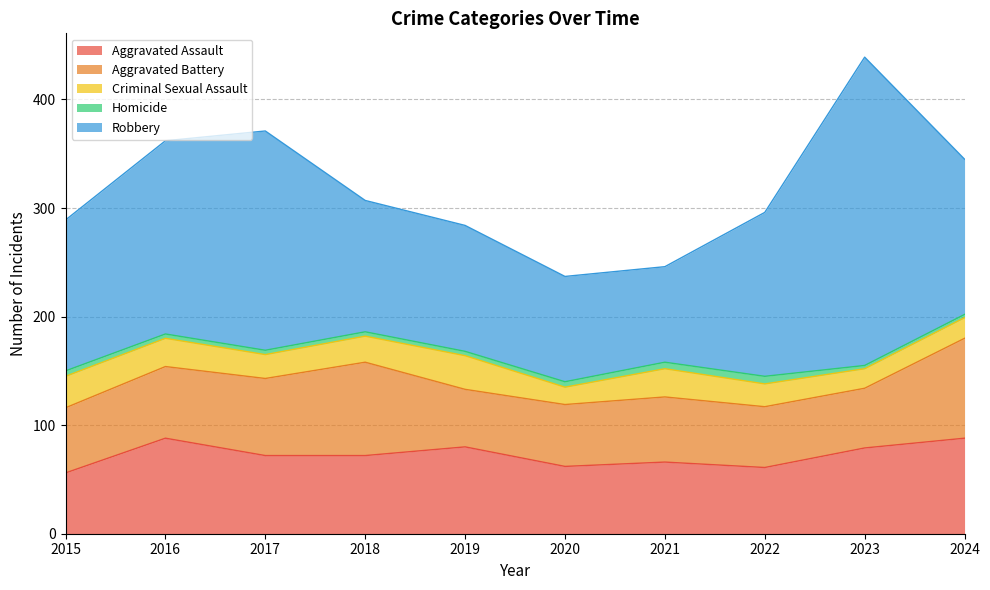

At which label does Homicide first exceed 4?

2015